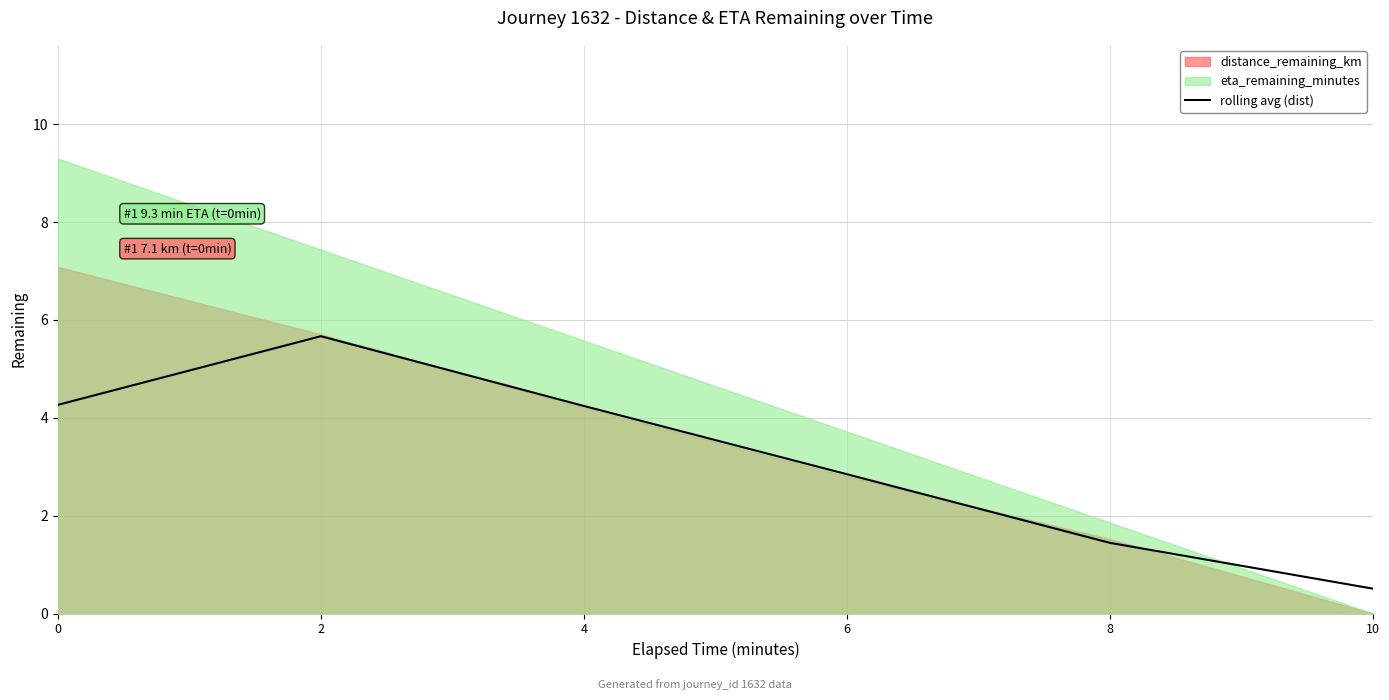

Which category has the lowest value in the rolling avg (dist) series?

10